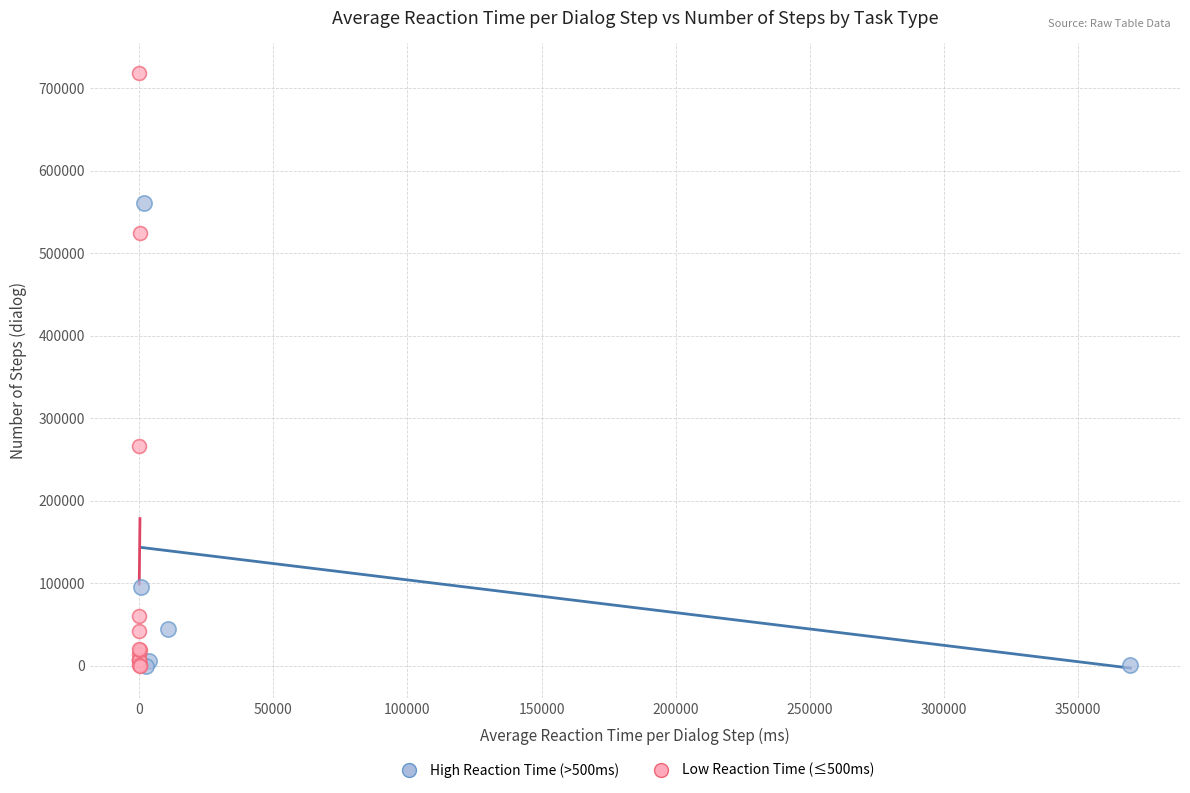

Which series reaches the maximum Y coordinate?

Low Reaction Time (≤500ms)